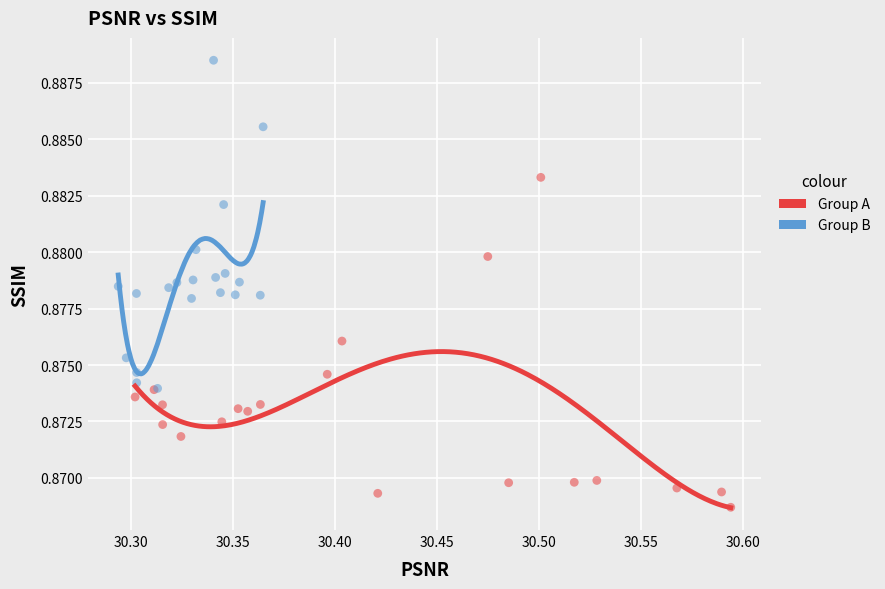

Which series contains the highest Y value?

Group B